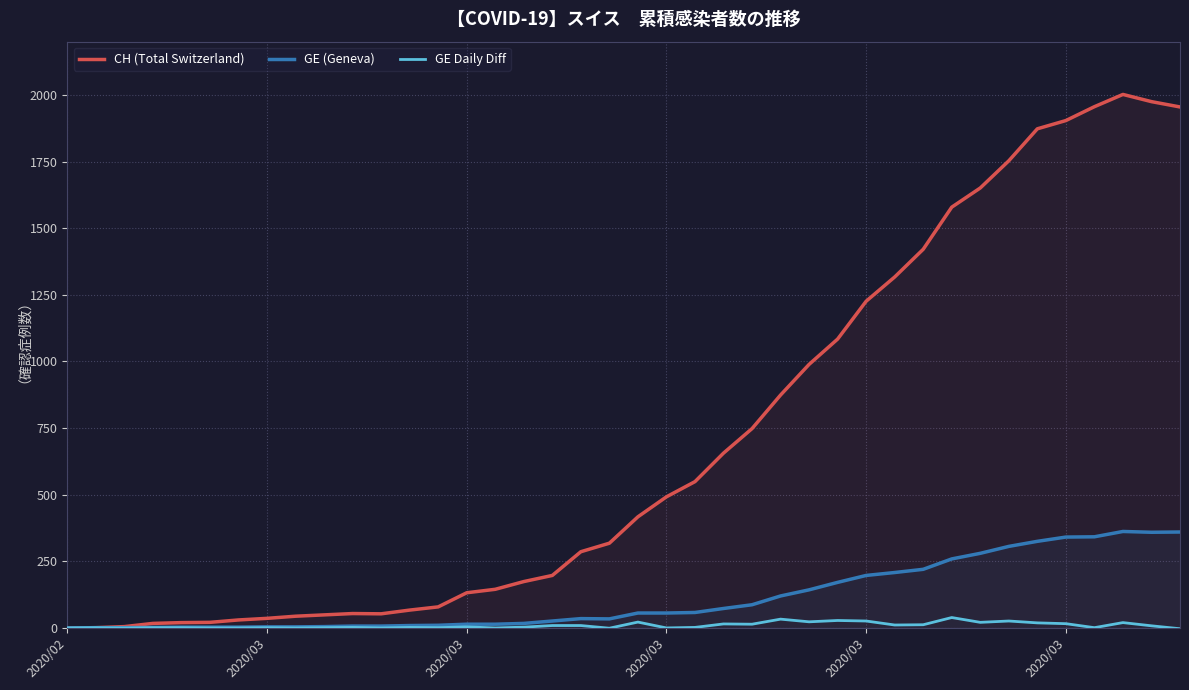

True or false: GE (Geneva) and GE Daily Diff intersect in this chart.

False